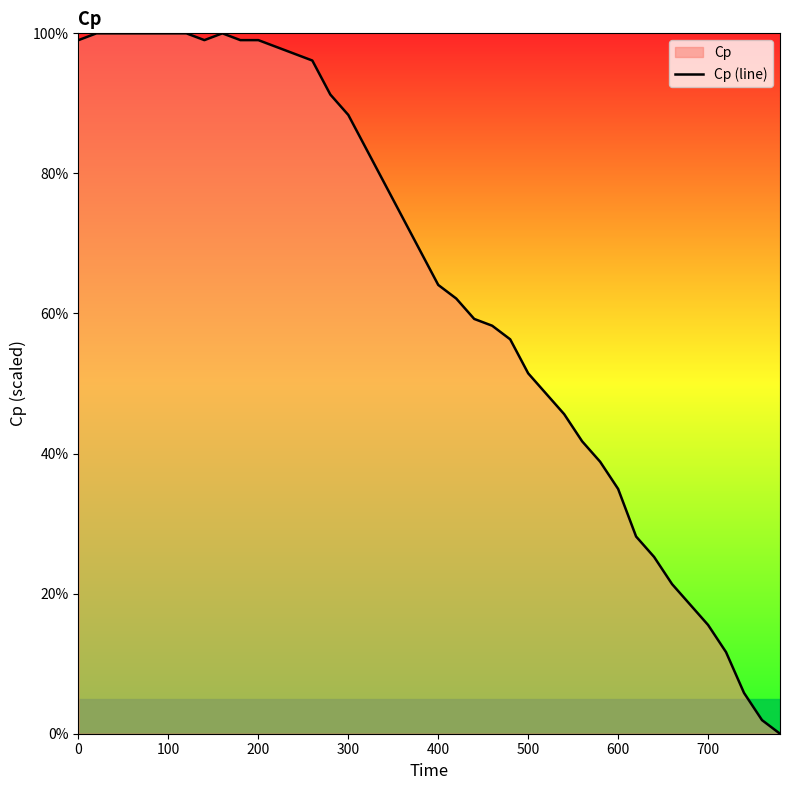

Reading left to right, what are all the values shown in this chart?

99.0	100.0	100.0	100.0	100.0	100.0	100.0	99.0	100.0	99.0	99.0	98.1	97.1	96.1	91.3	88.3	83.5	78.6	73.8	68.9	64.1	62.1	59.2	58.3	56.3	51.5	48.5	45.6	41.7	38.8	35.0	28.2	25.2	21.4	18.4	15.5	11.7	5.8	1.9	0.0